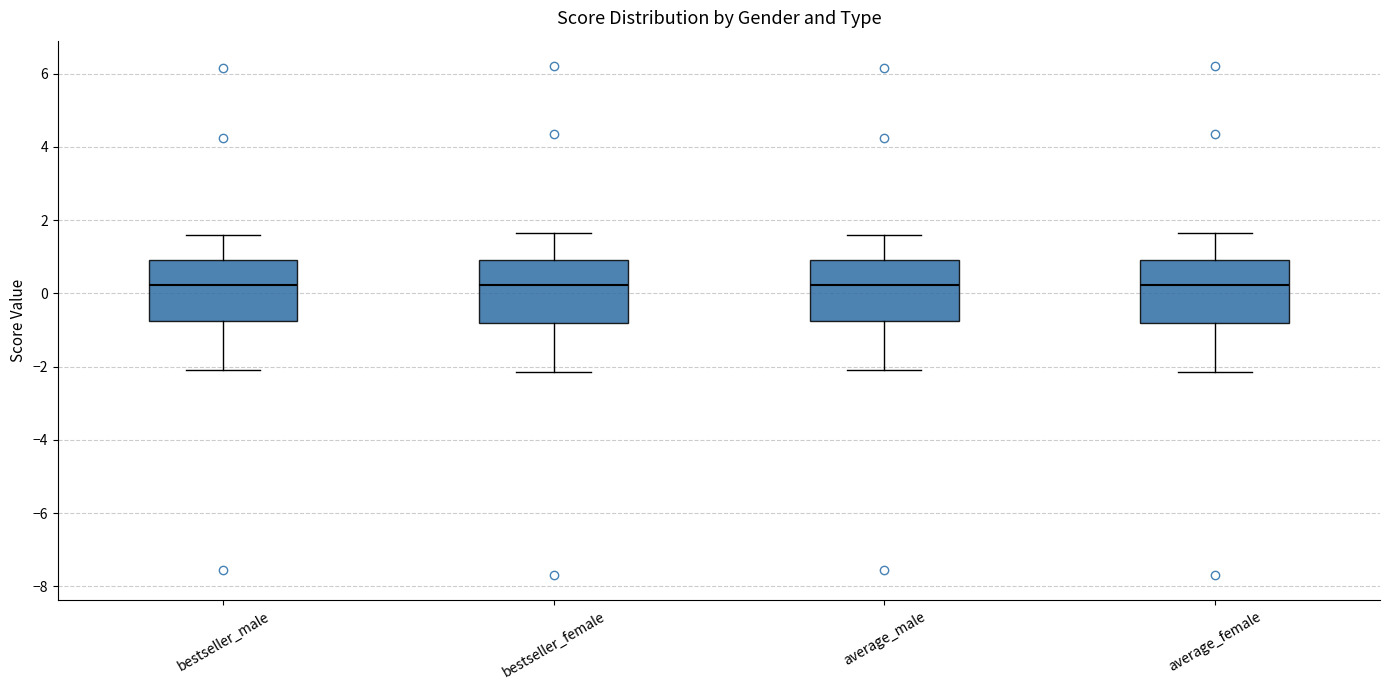

Where does the median line of the box for bestseller_female sit on the y-axis? The values are not printed on the chart, so give them approximately, as read against the axis.

0.2